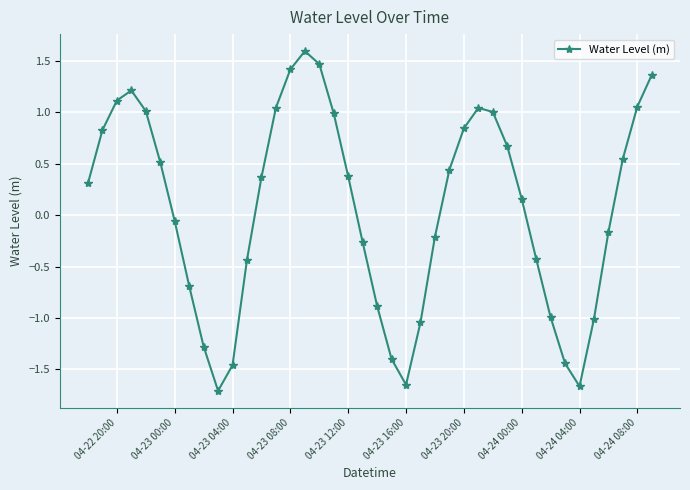

What is the difference between the maximum and minimum values?

3.3